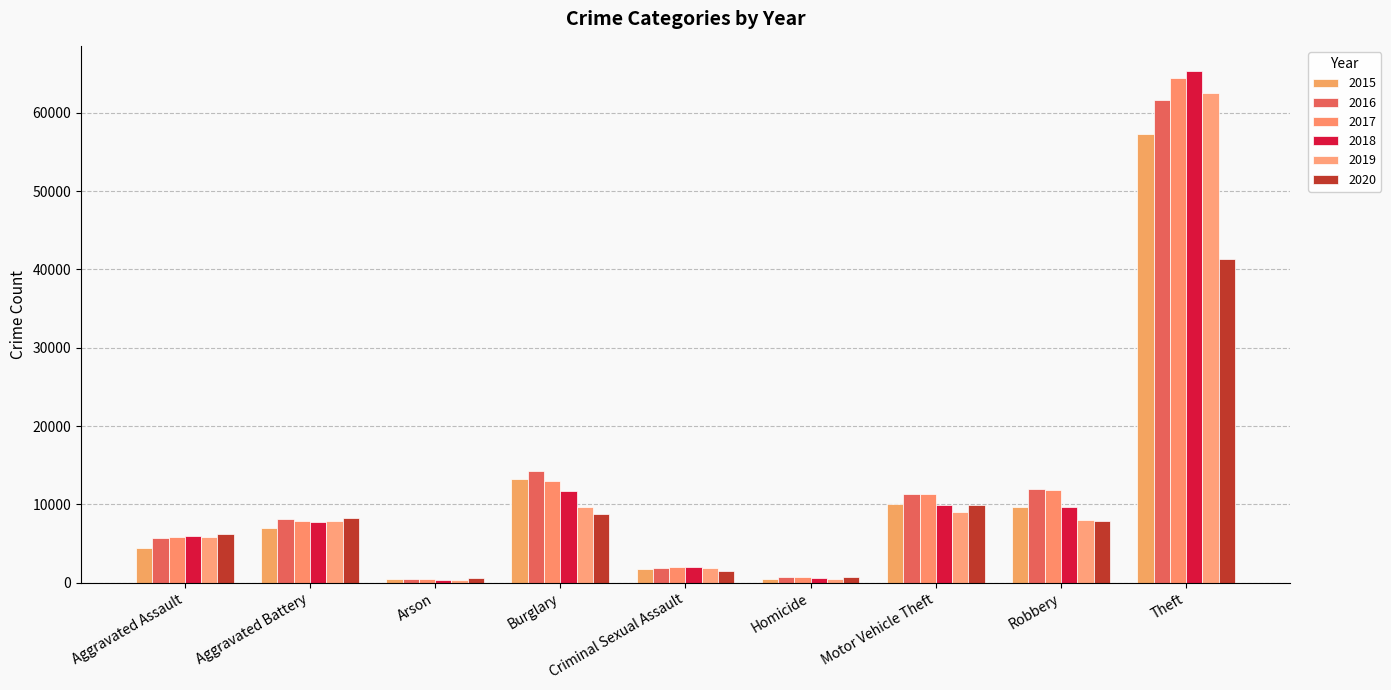

What is the maximum value shown in the chart?

65290